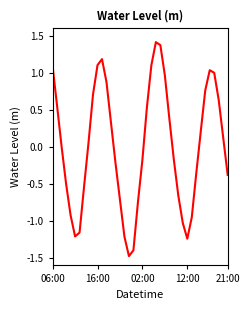

How many categories are shown in the chart?

40